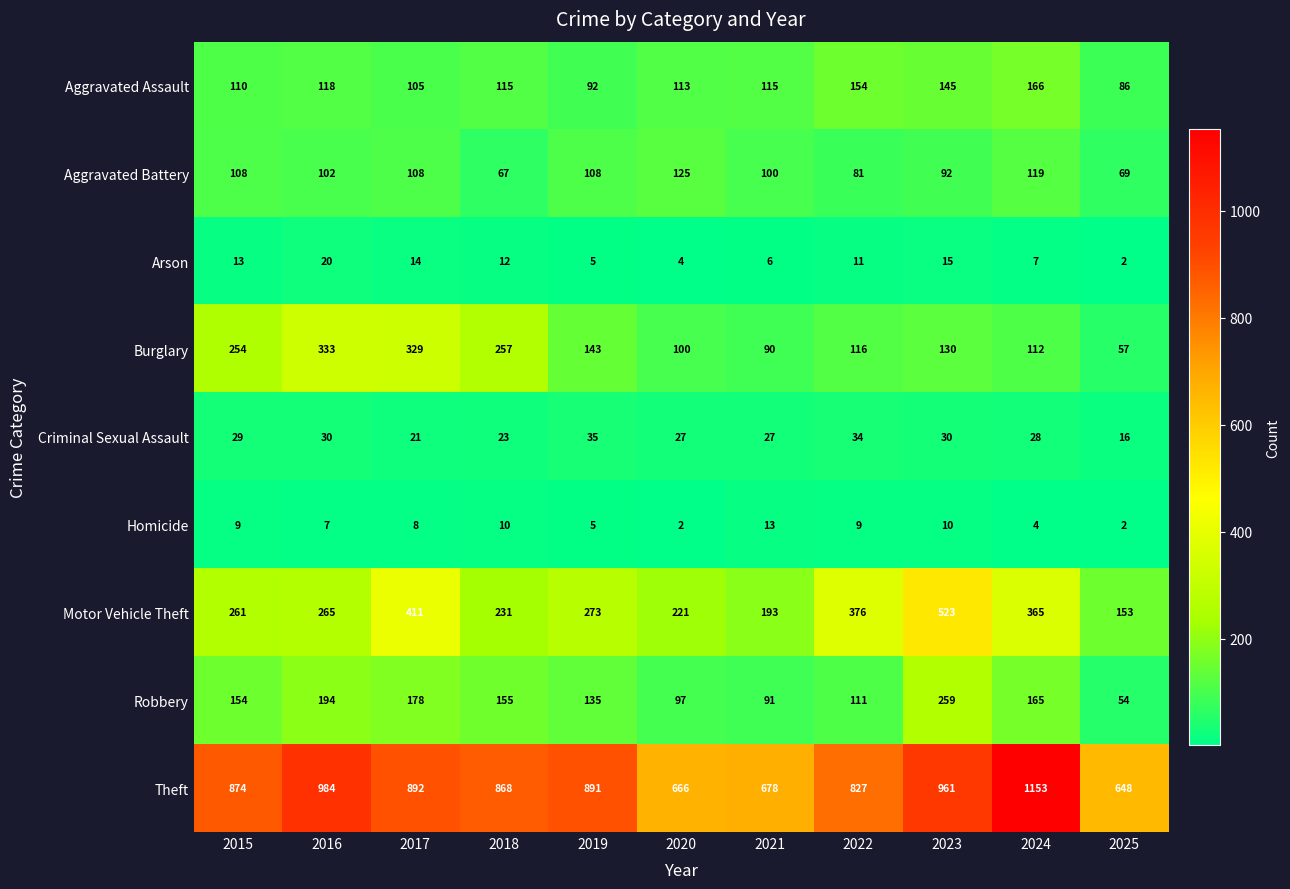

At which label is Criminal Sexual Assault closest to 25?

2018